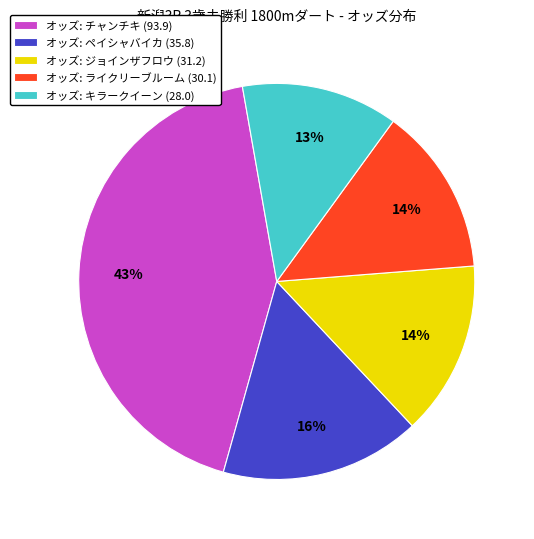

How many segments does this pie chart have?

5